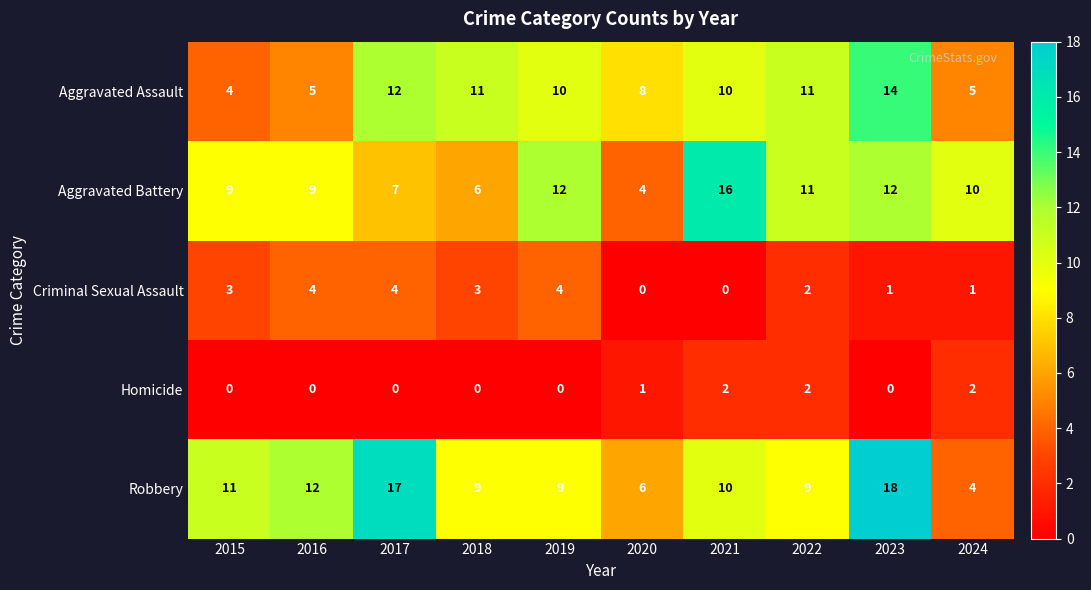

At which category is the sum across all series the highest?

2023